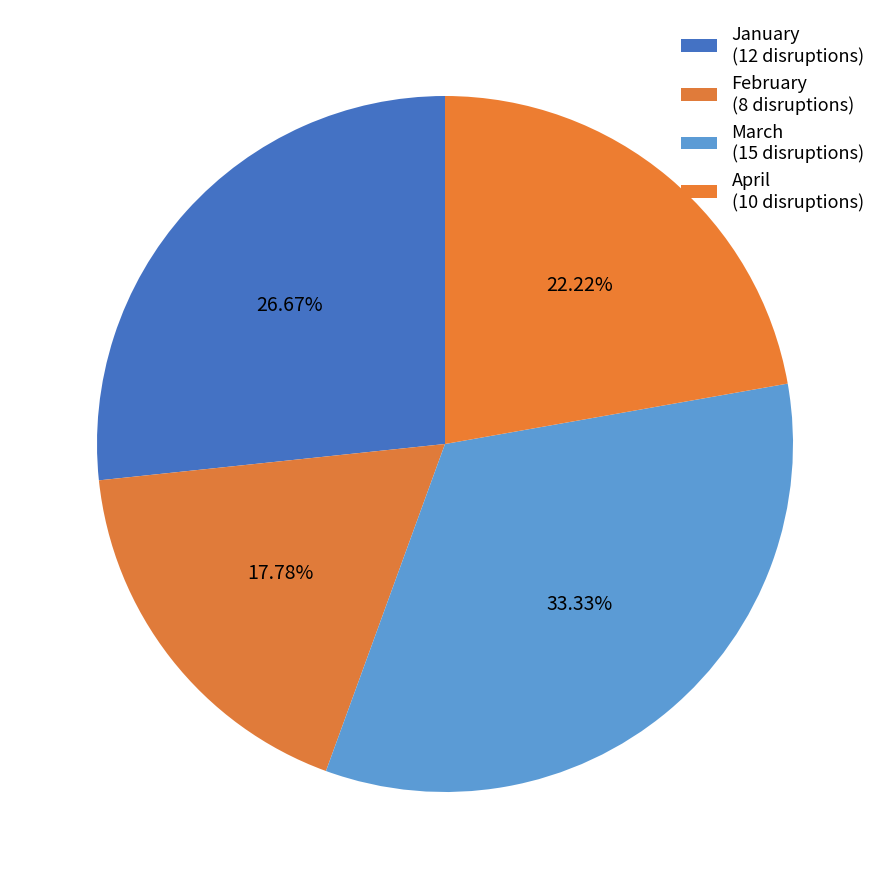

Is it true that January is 27% of the pie?

True